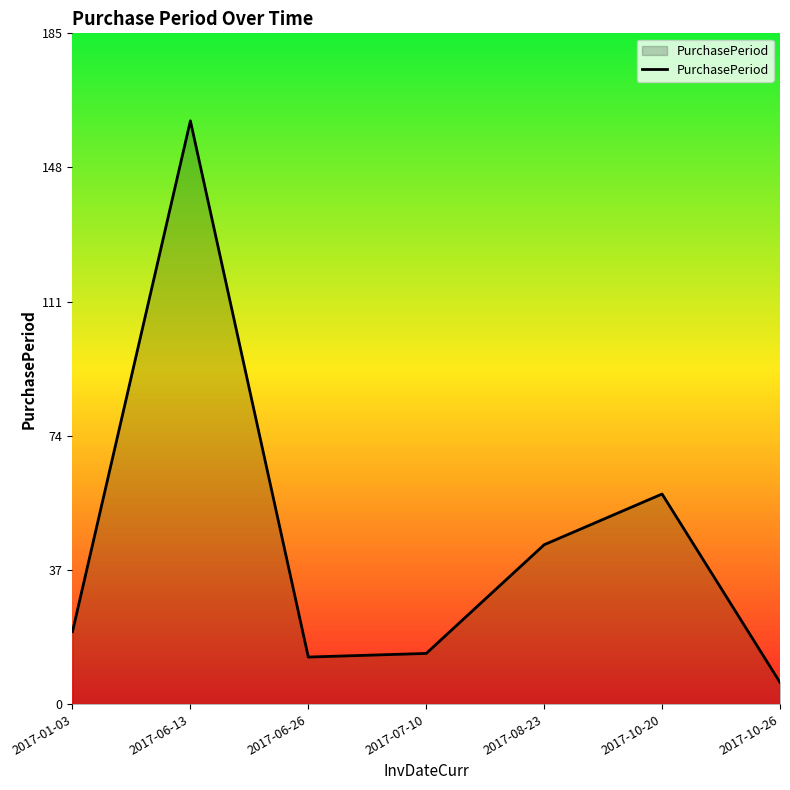

What is the greatest value displayed?

161